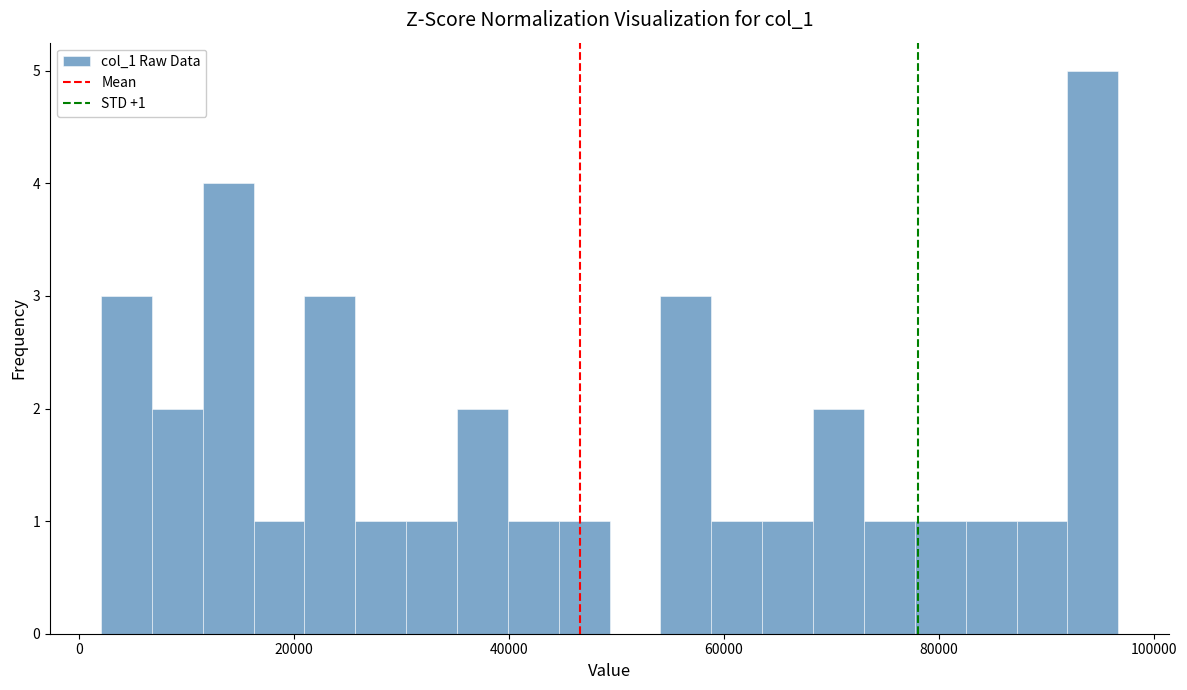

Around what value on the x-axis is the tallest bar? Give the approximate position of its centre, as read against the axis.

94000